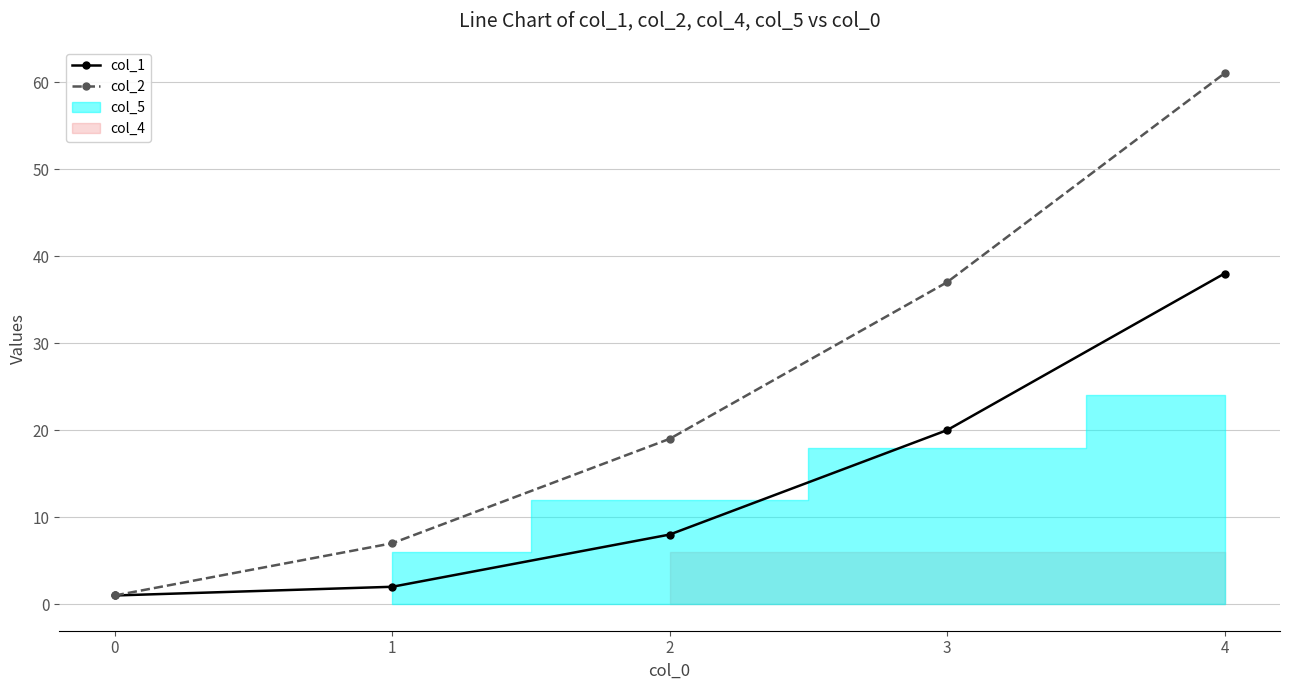

Reading left to right, transcribe all the data shown in this chart.

col_1: 1	2	8	20	38
col_2: 1	7	19	37	61